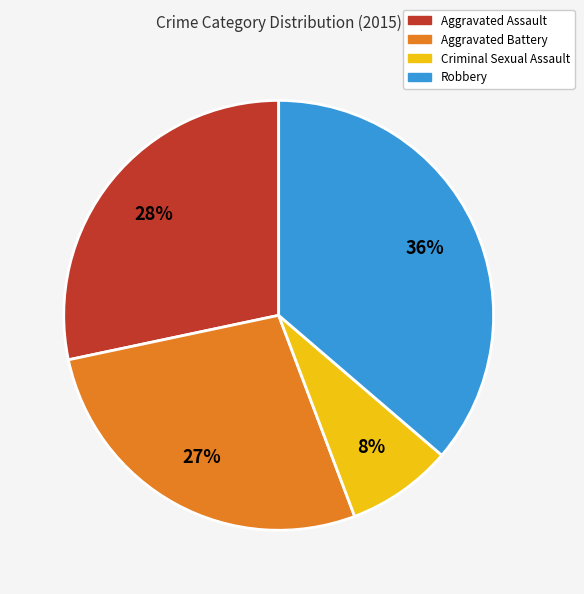

To the nearest percent, what is the combined percentage of Robbery and Aggravated Battery?

64%